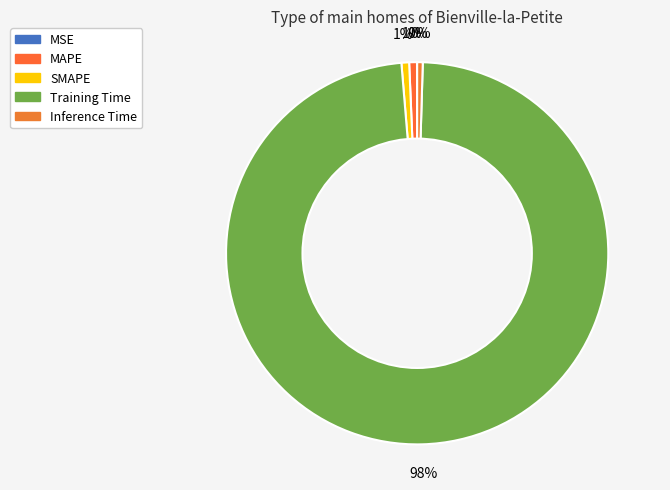

Rank the categories by value from highest to lowest.

Training Time, MAPE, SMAPE, Inference Time, MSE